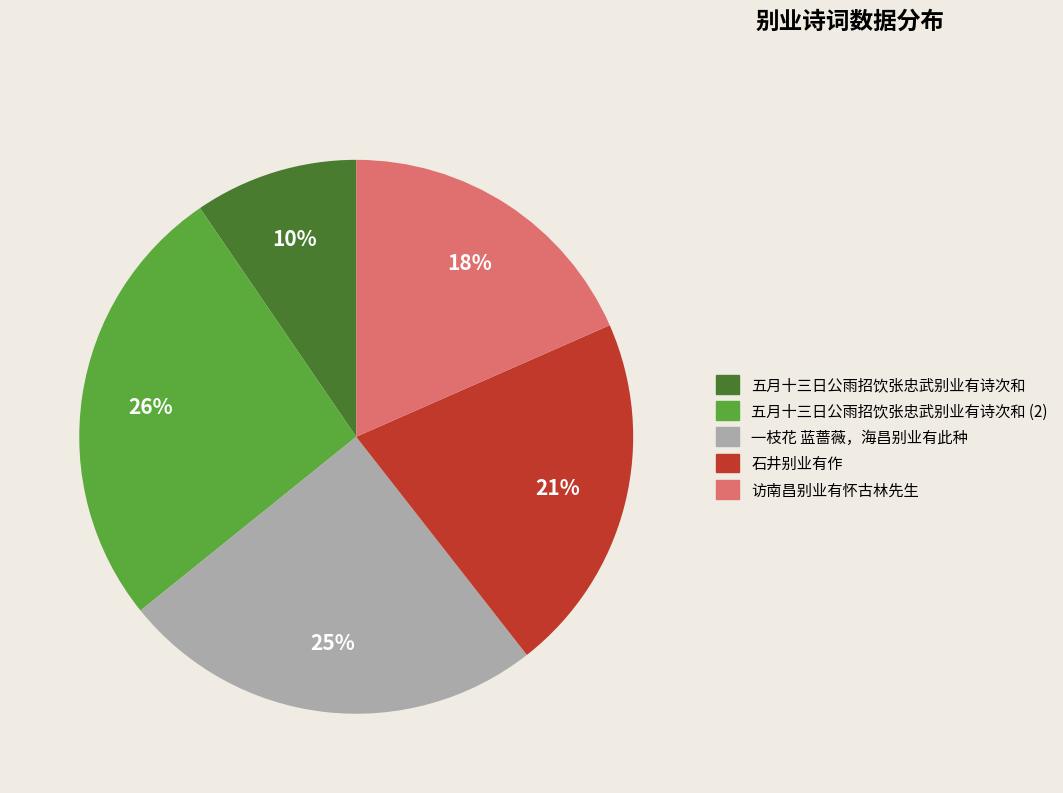

To the nearest percent, what is the average slice percentage?

20%